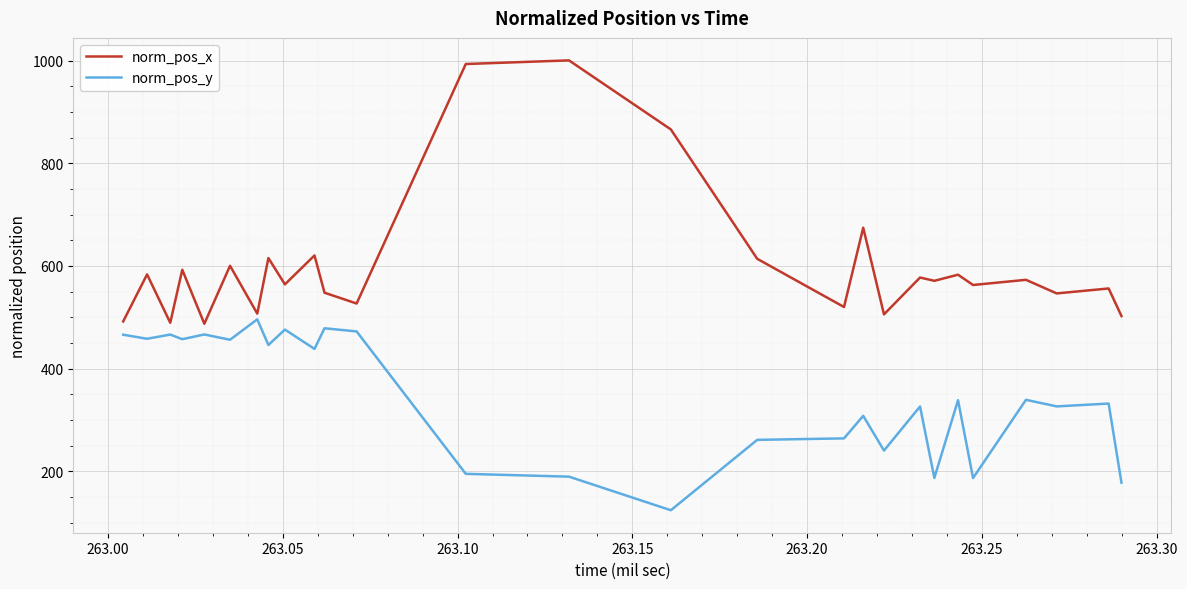

What is the sum of all norm_pos_x values?

23580.8